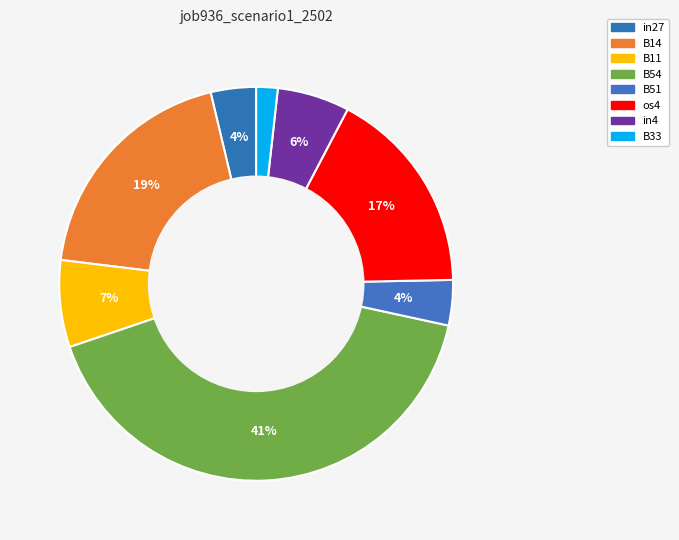

How many slices are in this pie chart?

8